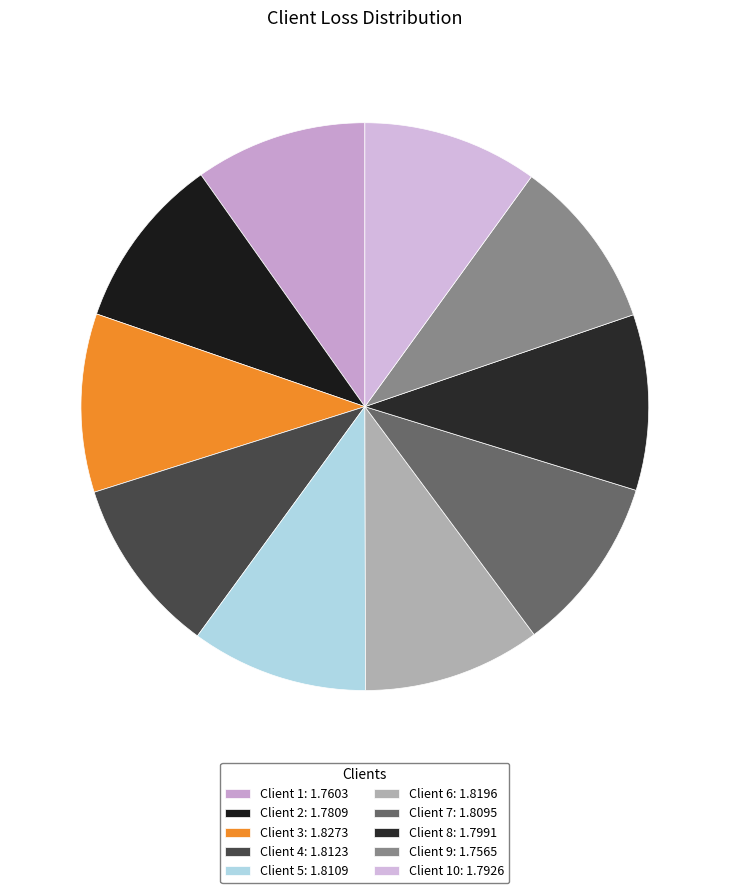

How many segments does this pie chart have?

10